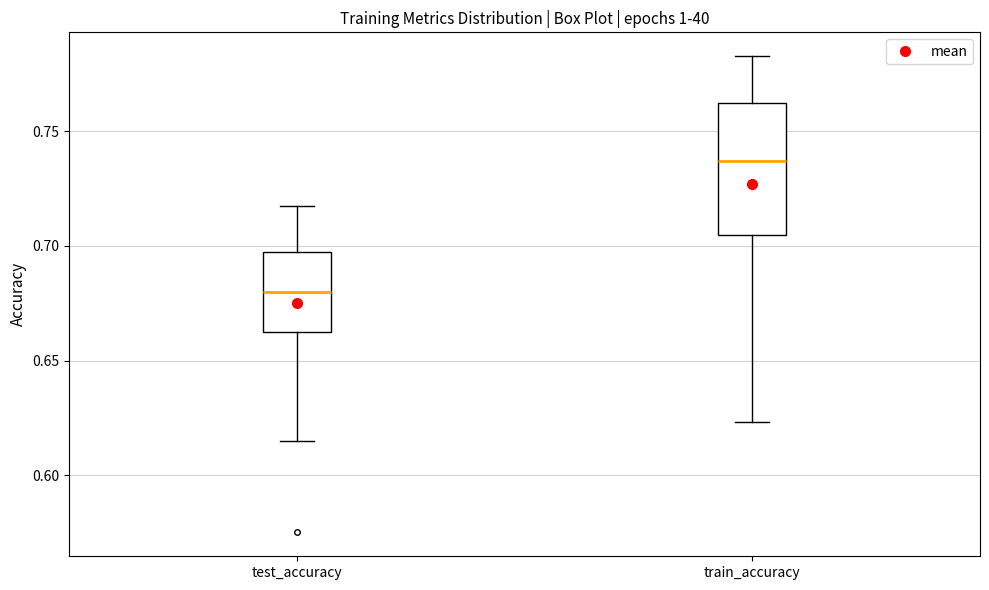

Reading left to right, transcribe this box plot: for each box, give where its median line is, the range the box spans, and where its two whiskers end, as read against the y-axis. The values are not printed on the chart, so give them approximately, as read against the axis.

test_accuracy: median 0.680, box 0.660 to 0.695, whiskers 0.615 to 0.720
train_accuracy: median 0.735, box 0.705 to 0.760, whiskers 0.625 to 0.785